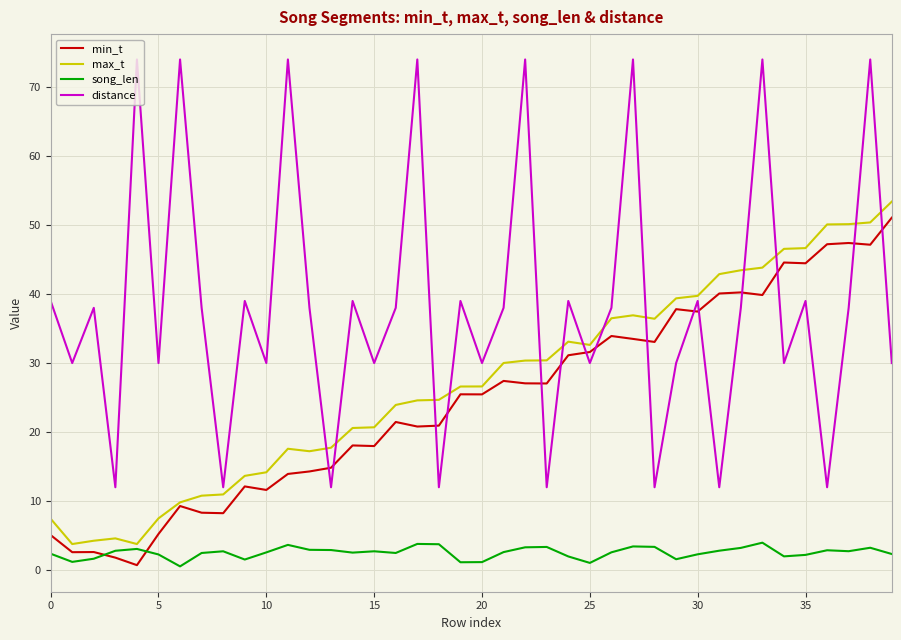

Which series has the largest range (max minus min)?

distance